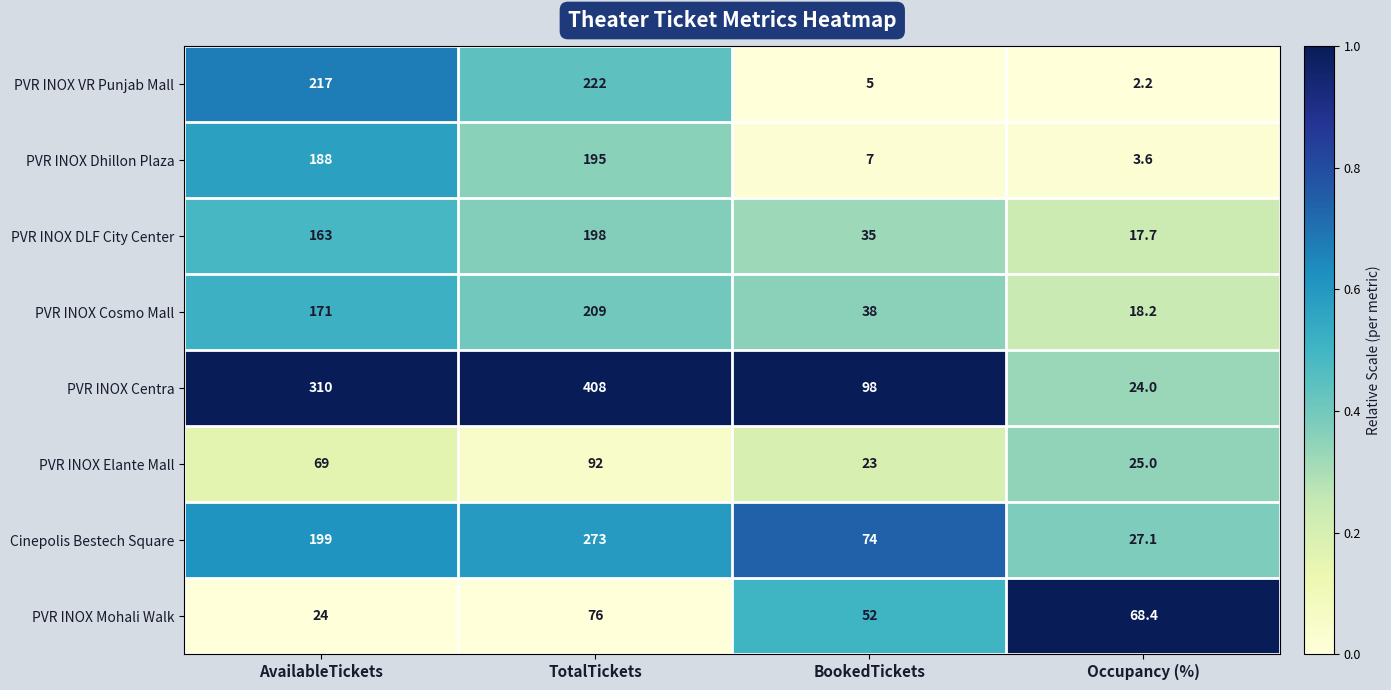

The PVR INOX DLF City Center series shows 54.0 at BookedTickets. True or false?

False